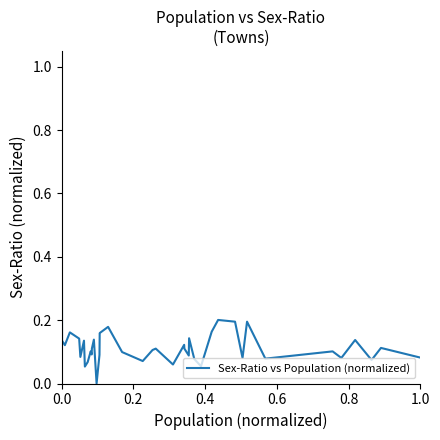

What is the difference between the maximum and minimum values?

1.0